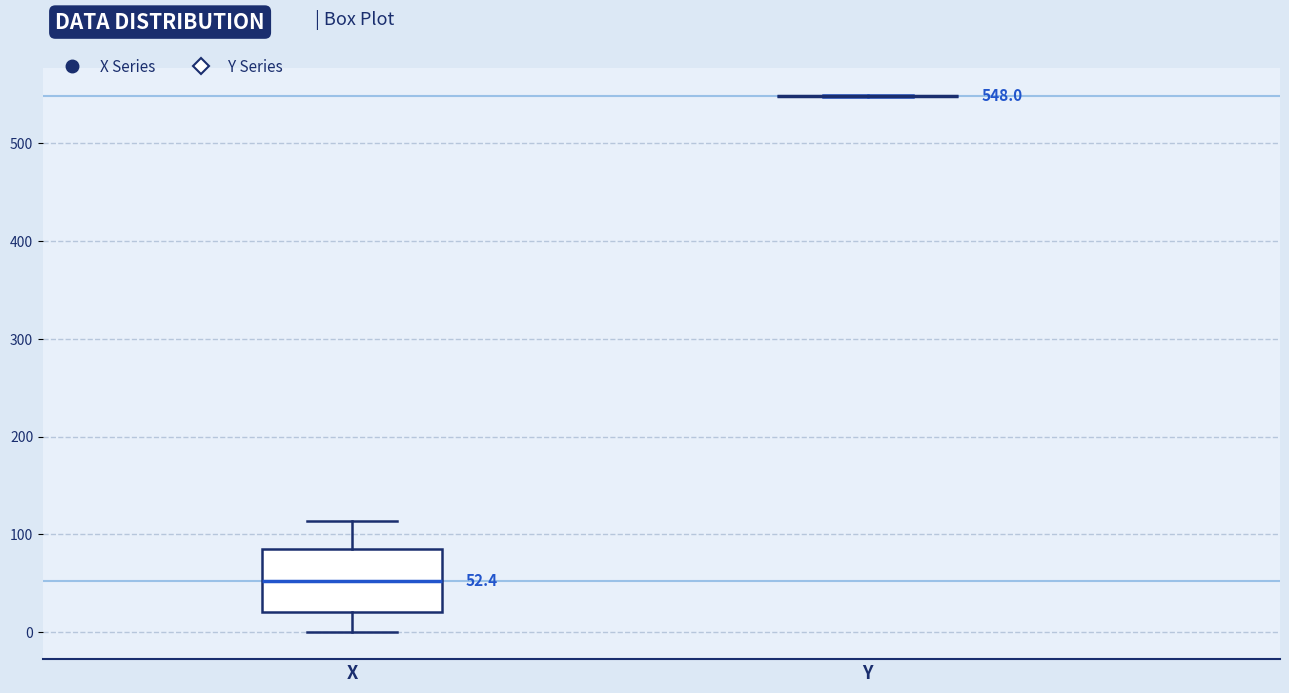

Which box is the tallest, from its lower edge to its upper edge?

X